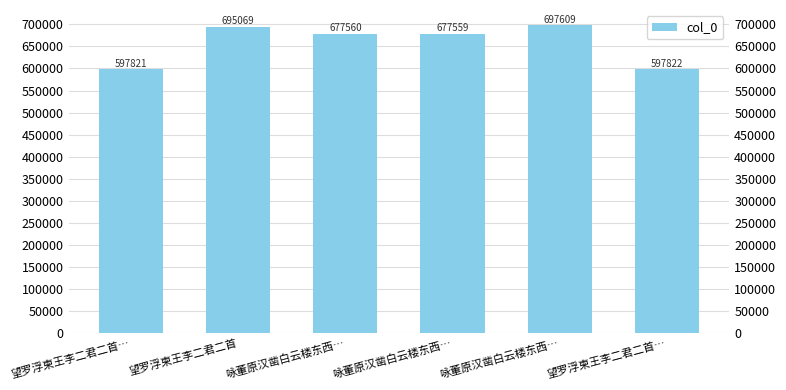

What is the difference between the maximum and minimum values?

99788